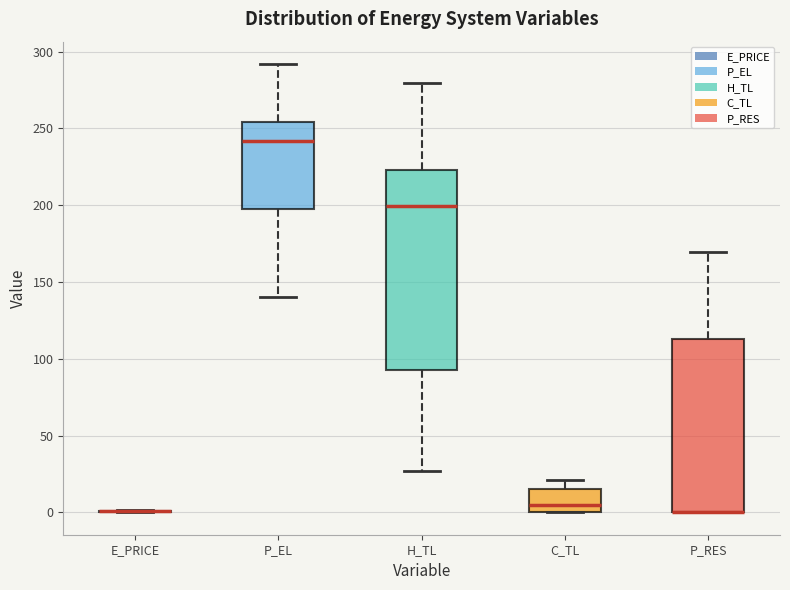

Comparing the boxes themselves (not the whiskers), which one is the tallest?

H_TL